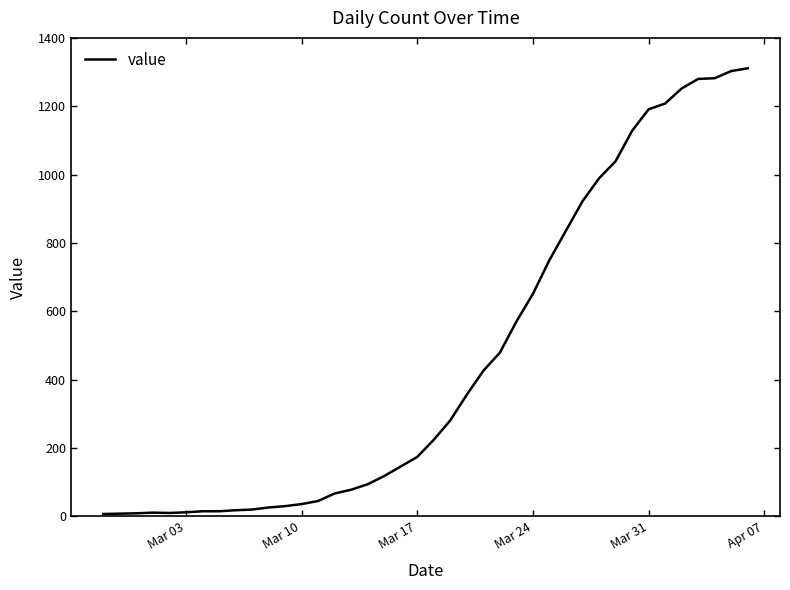

What is the difference between the maximum and minimum values?

1304